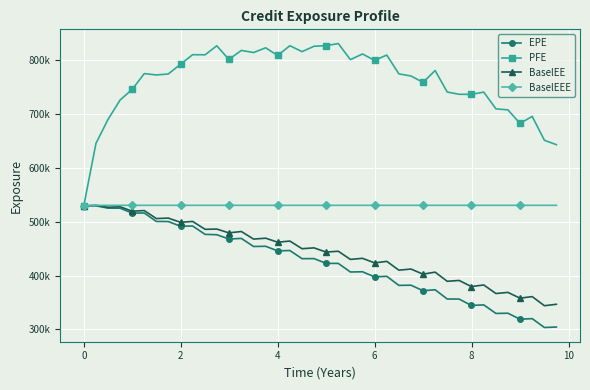

What is the difference between the maximum and second lowest values in the BaselEE series?

183879